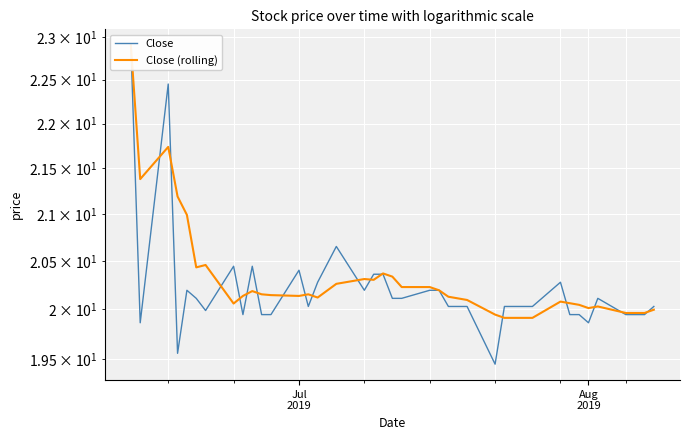

Is the value of Close at 18 greater than the value of Close (rolling) at 5?

No